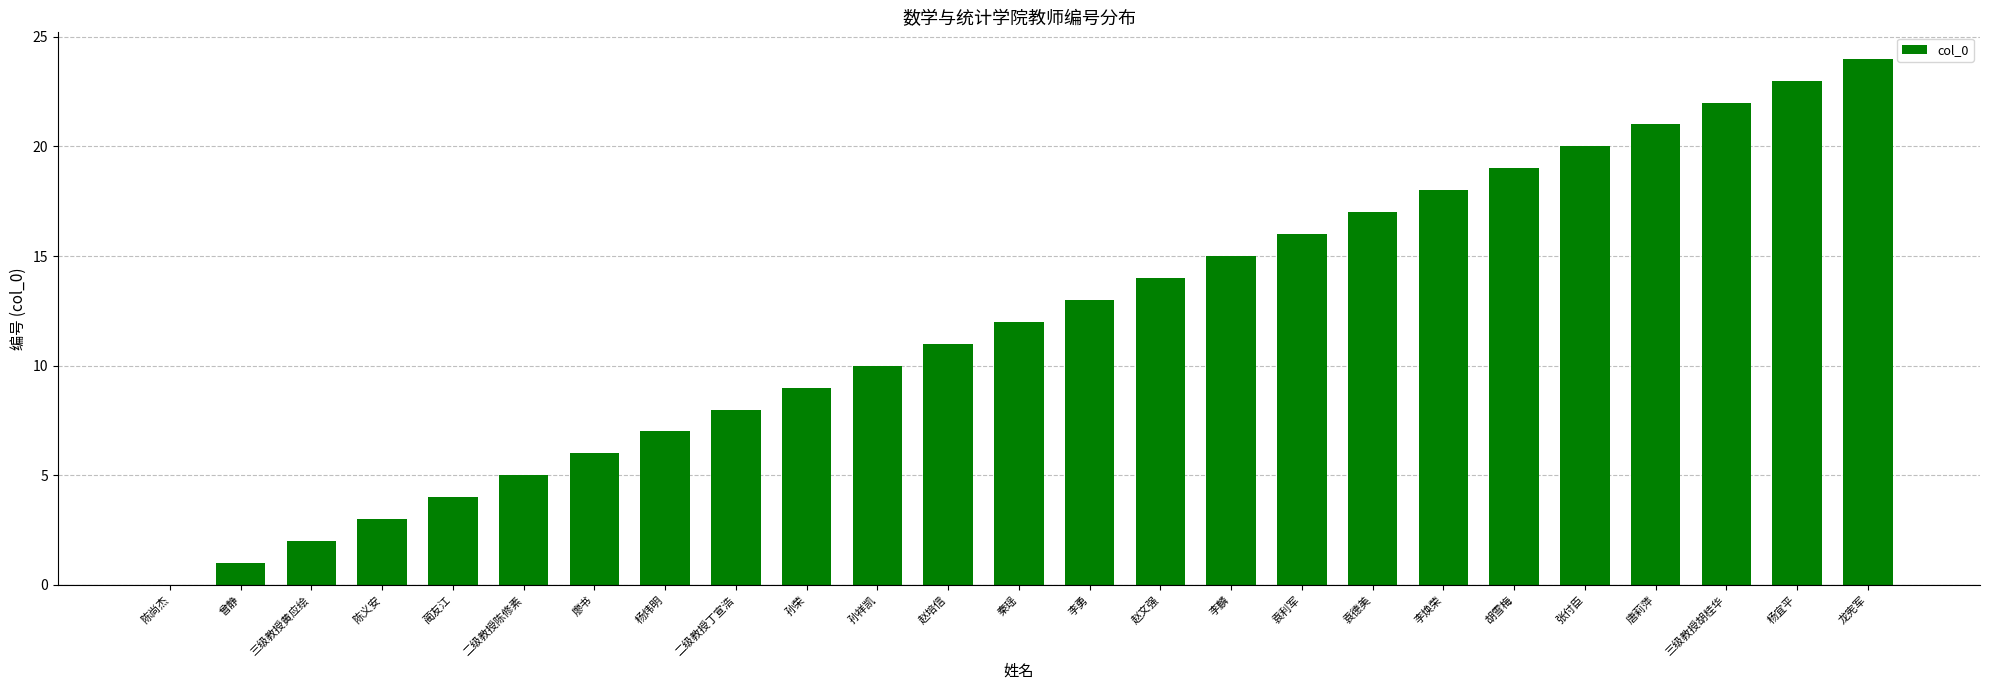

What is the sum of all values?

300